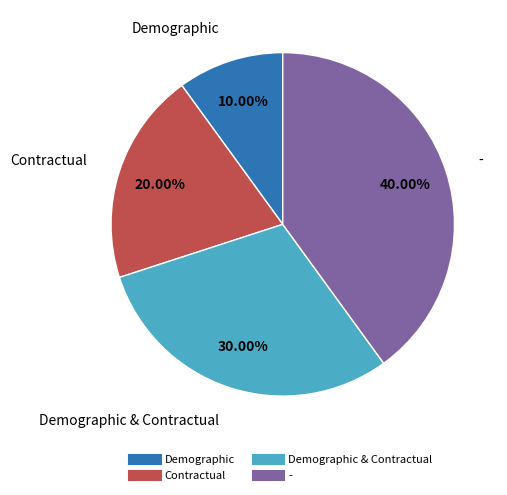

How many segments does this pie chart have?

4